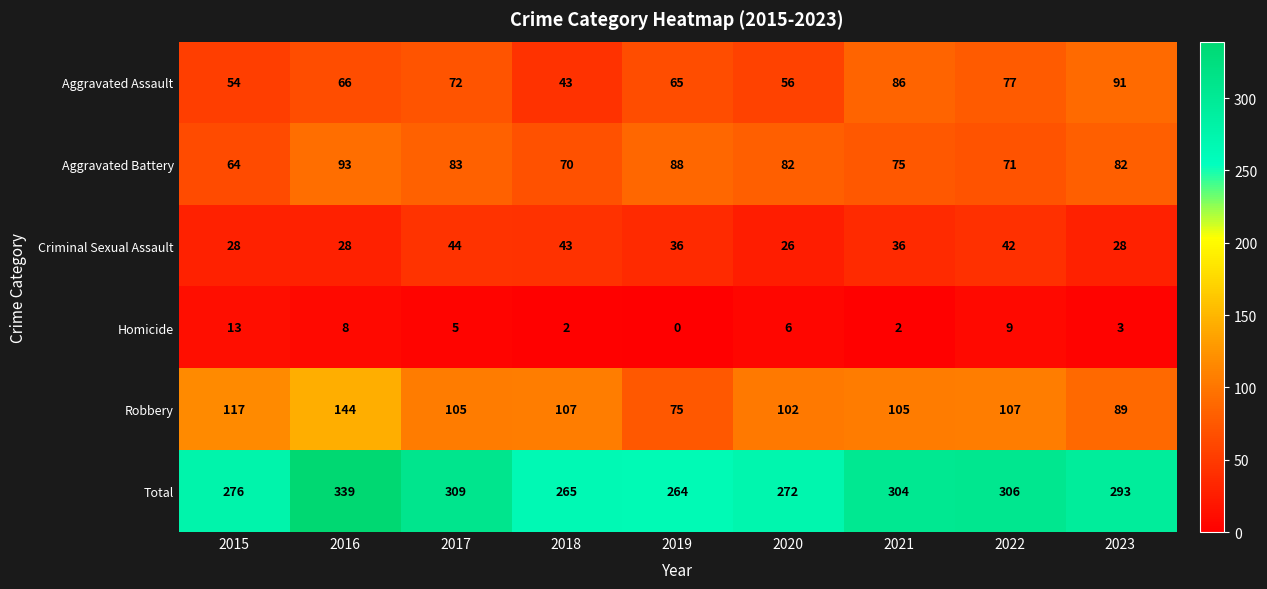

Which series has the largest total across all categories?

Total